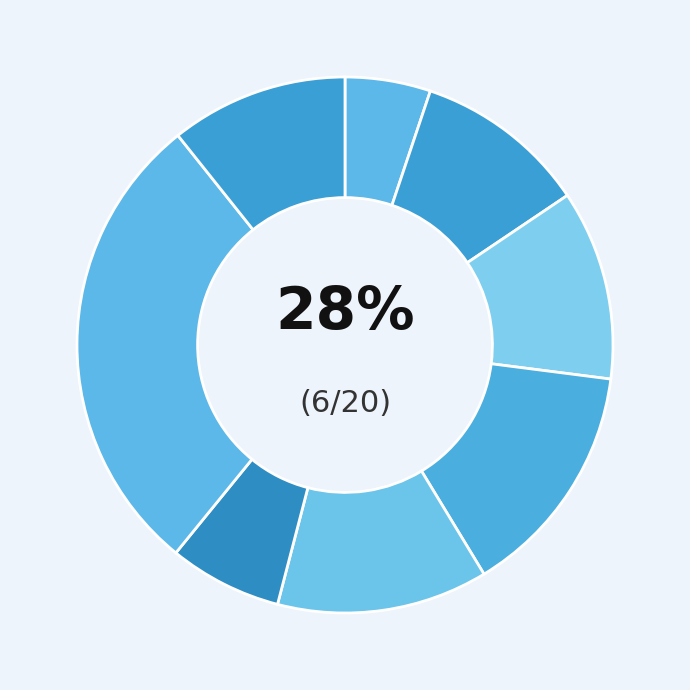

Combined, what portion of the pie is 1821.07.23_GlasgowHerald and 1821.07.16_GlasgowHerald?

21.1%